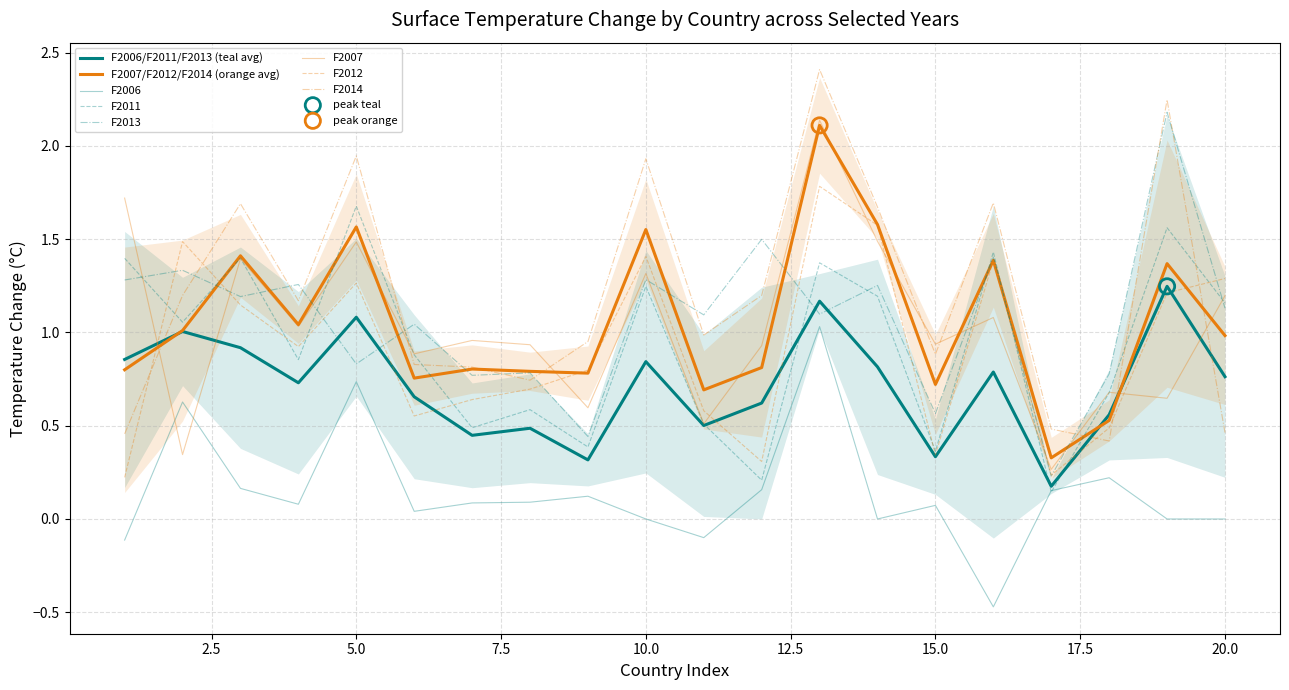

Which series has the largest total across all categories?

F2014